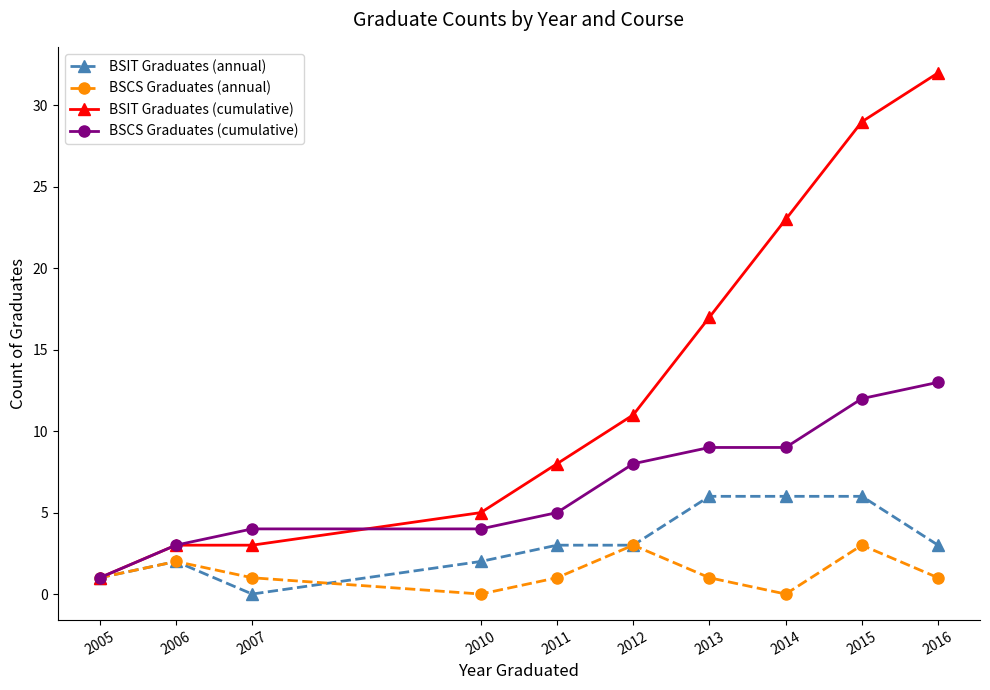

At 2011, list the series in order from largest to smallest.

BSIT Graduates (cumulative), BSCS Graduates (cumulative), BSIT Graduates (annual), BSCS Graduates (annual)